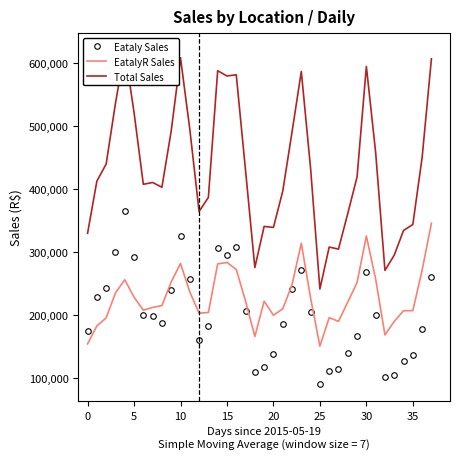

True or false: EatalyR Sales and Eataly Sales intersect in this chart.

True